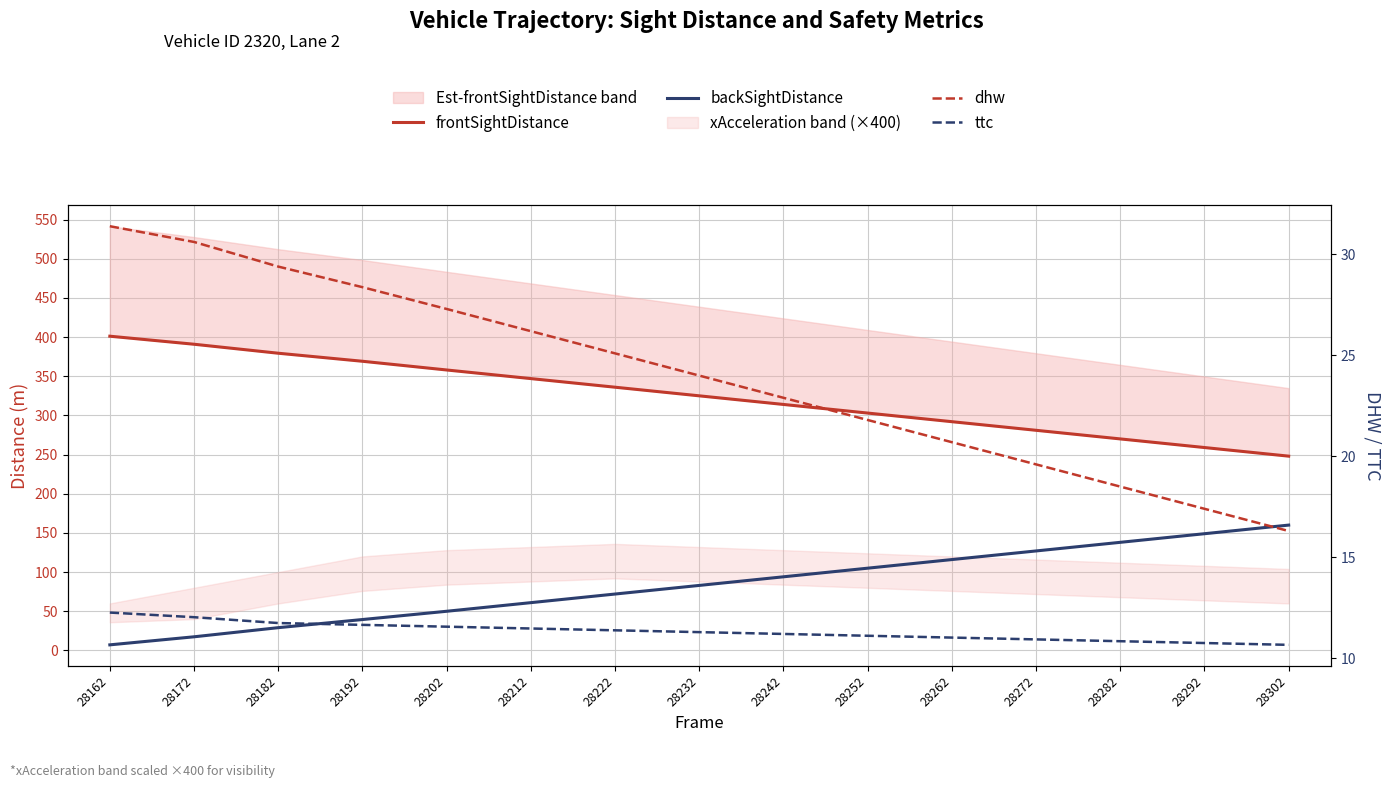

Reading right to left, what are all the values shown in this chart?

frontSightDistance: 28302=248.0	28292=259.0	28282=270.0	28272=281.0	28262=292.0	28252=303.0	28242=314.0	28232=325.0	28222=336.0	28212=347.0	28202=358.0	28192=369.1	28182=379.4	28172=390.9	28162=401.1
backSightDistance: 28302=160.0	28292=149.0	28282=138.0	28272=127.0	28262=116.0	28252=105.0	28242=94.0	28232=83.0	28222=72.0	28212=61.0	28202=50.0	28192=39.5	28182=29.1	28172=17.4	28162=7.1
dhw: 28302=16.3	28292=17.4	28282=18.5	28272=19.6	28262=20.7	28252=21.8	28242=22.9	28232=24.0	28222=25.1	28212=26.2	28202=27.3	28192=28.4	28182=29.4	28172=30.6	28162=31.4
ttc: 28302=10.7	28292=10.8	28282=10.8	28272=10.9	28262=11.0	28252=11.1	28242=11.2	28232=11.3	28222=11.4	28212=11.5	28202=11.6	28192=11.7	28182=11.7	28172=12.0	28162=12.3